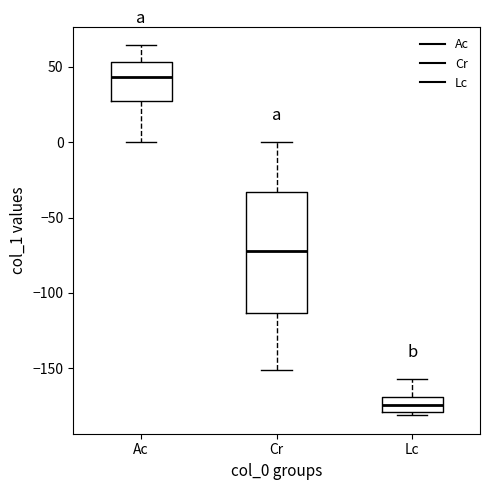

Which box is the tallest, from its lower edge to its upper edge?

Cr